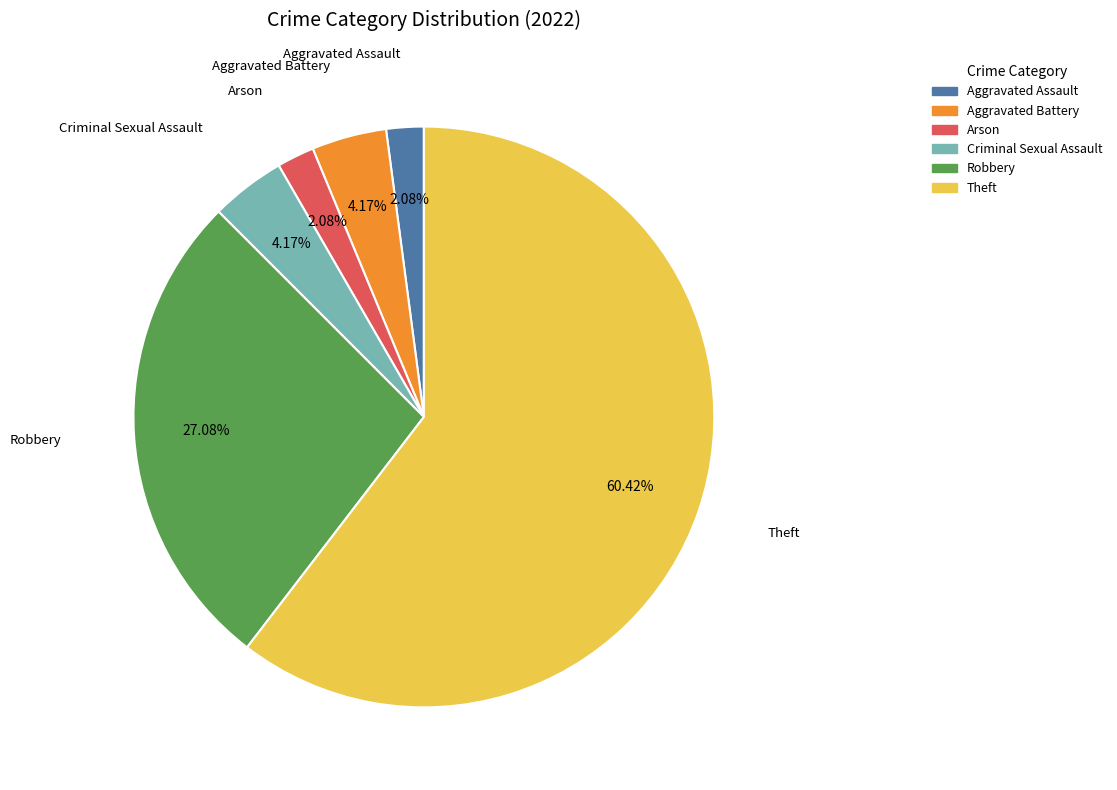

The Robbery slice represents 27% of the pie. True or false?

True